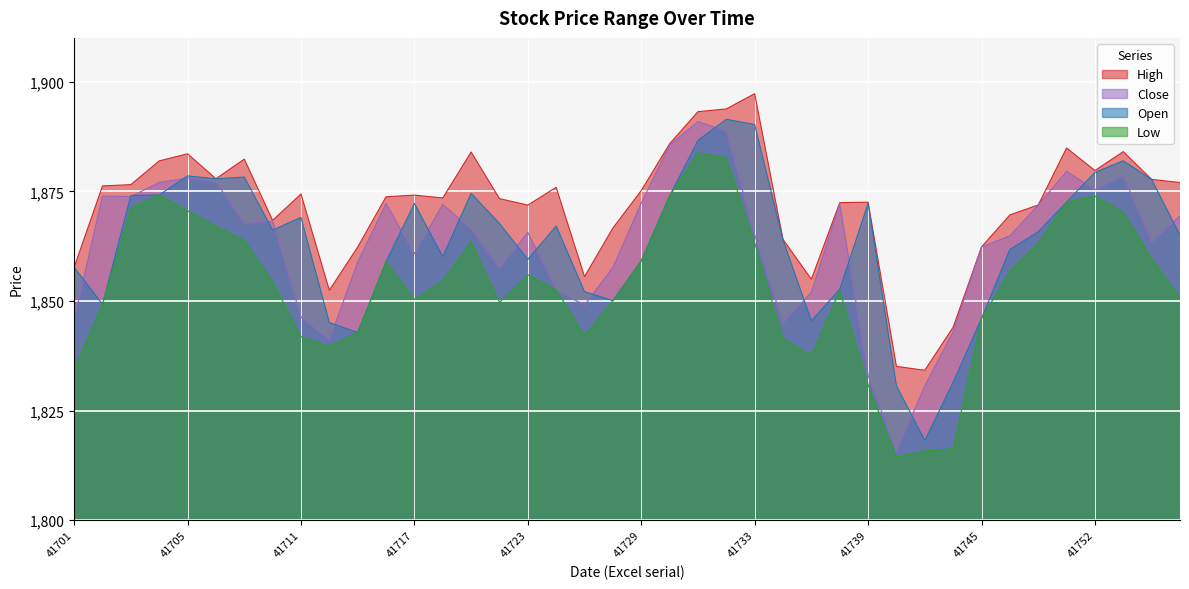

How many lines are shown in the chart?

4